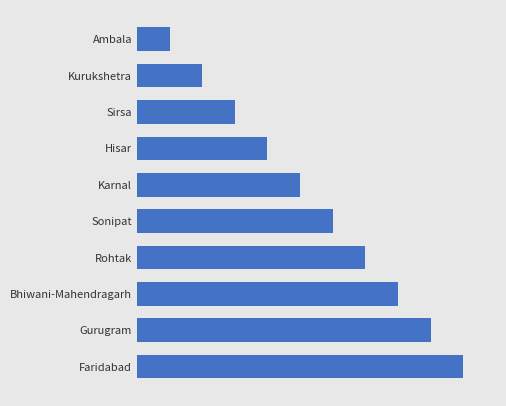

At which category does the chart reach its minimum across all series?

Ambala